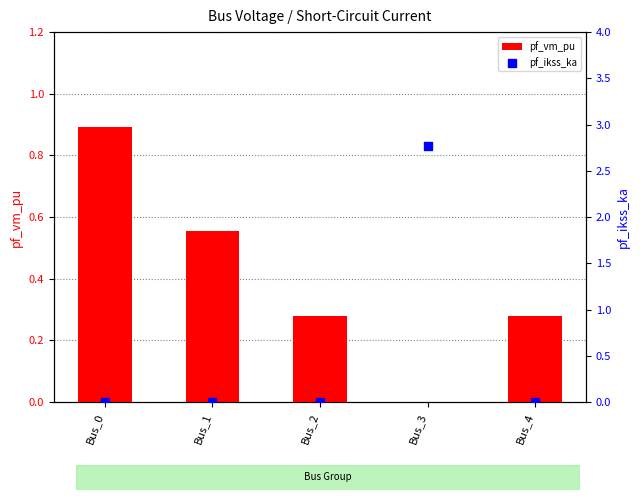

At how many categories does at least one series exceed 2?

1